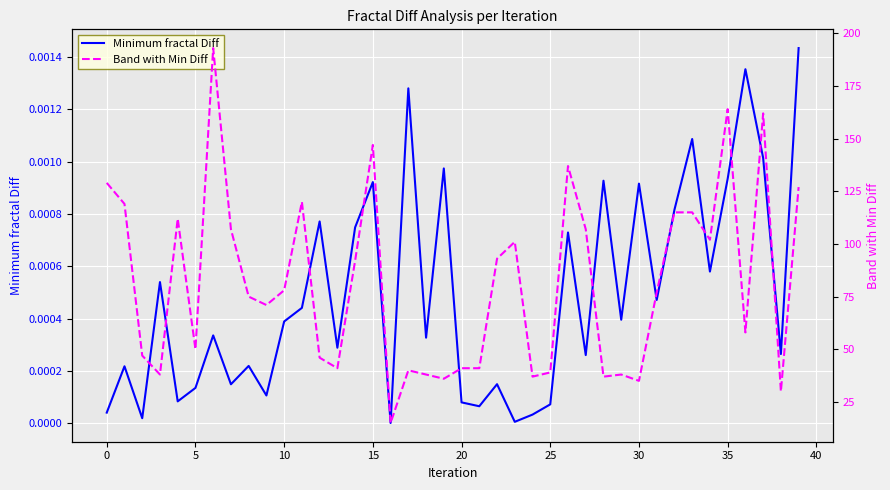

What is the difference between the second highest and minimum values in the Band with Min Diff series?

149.0